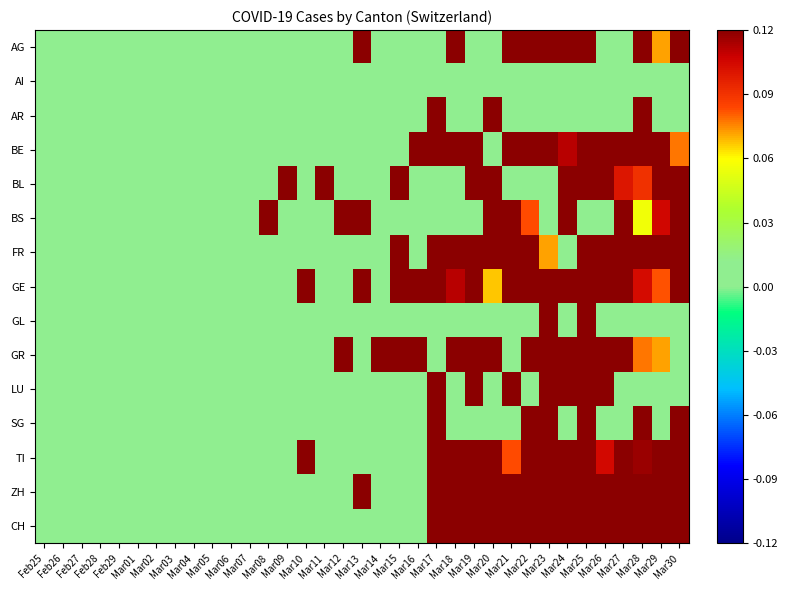

Which category has the highest value across all series?

Mar13